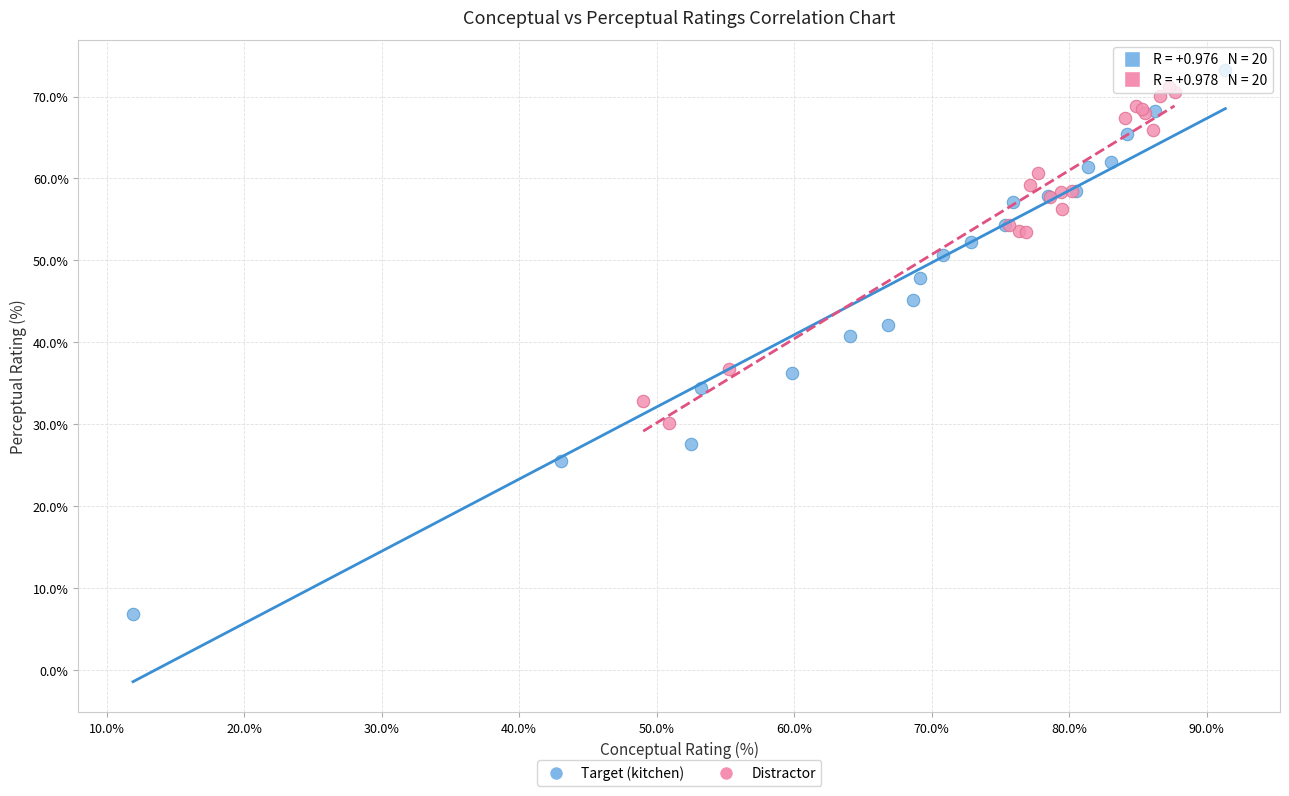

Which series contains the highest Y value?

Target (kitchen)